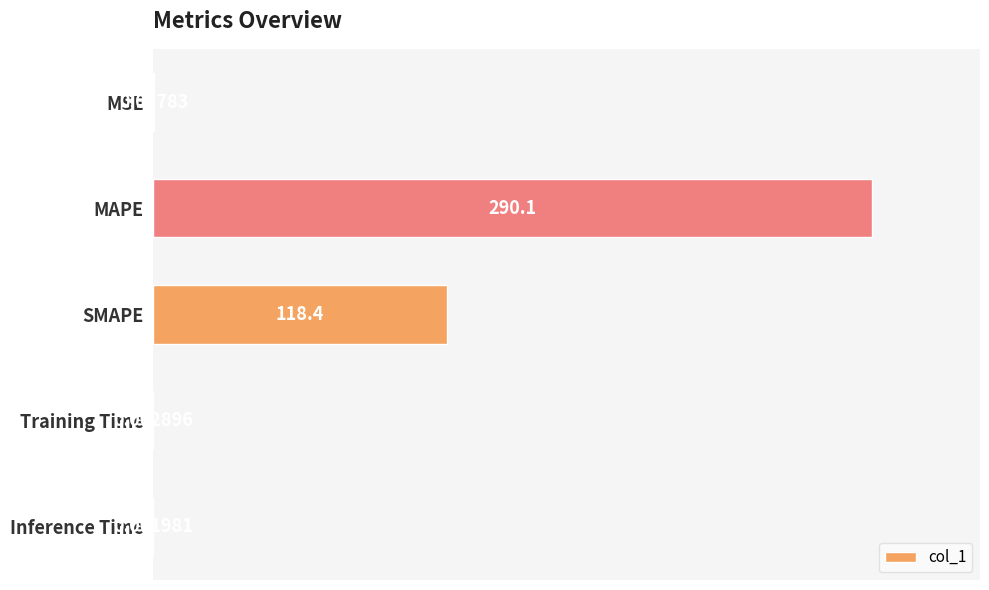

Which category has the highest value across all series?

MAPE